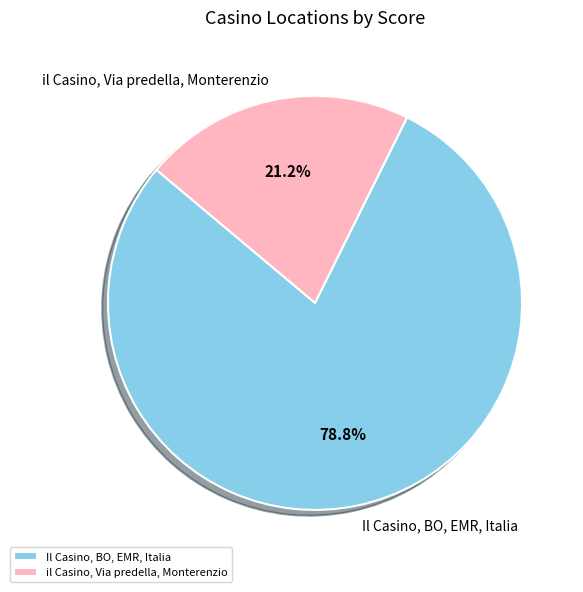

Between il Casino, Via predella, Monterenzio and Il Casino, BO, EMR, Italia, which is larger?

Il Casino, BO, EMR, Italia